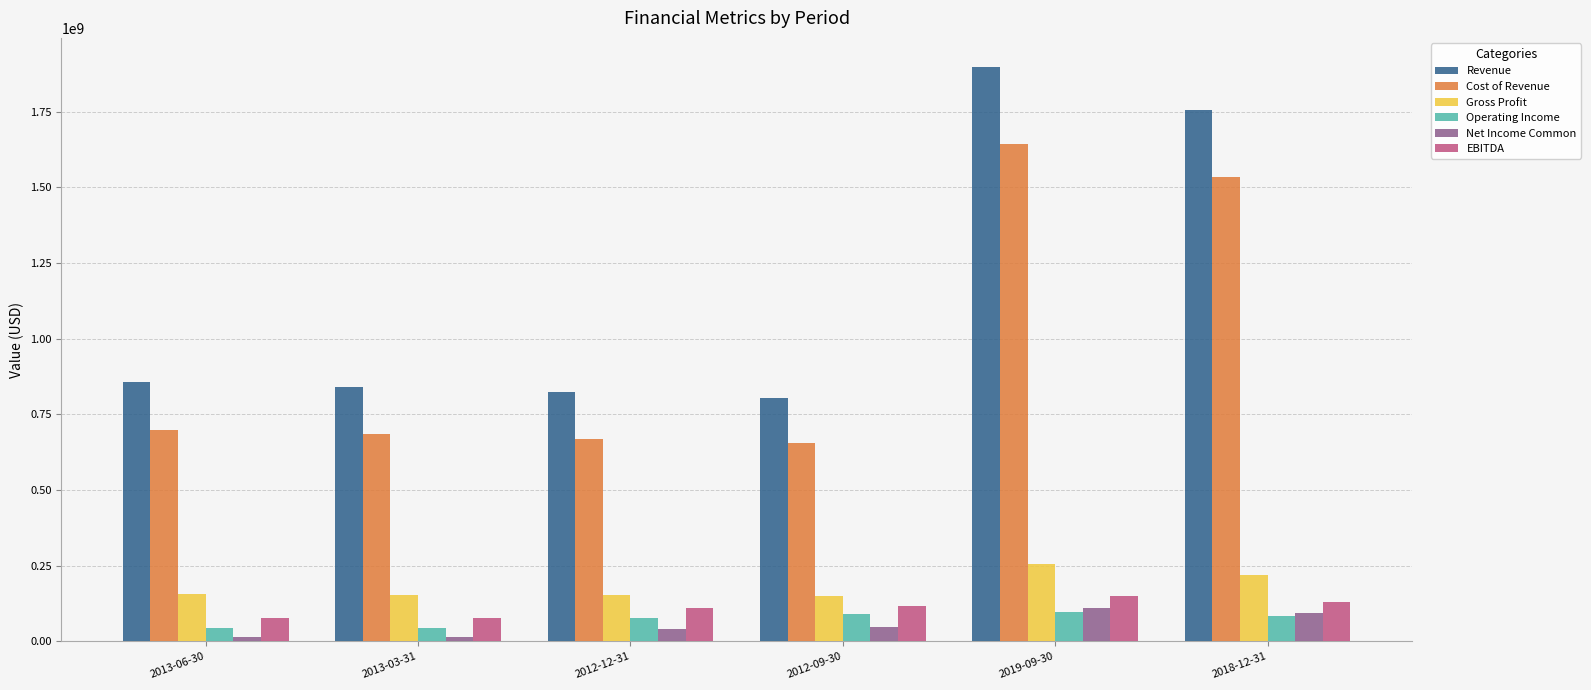

Count the number of data series in this chart.

6